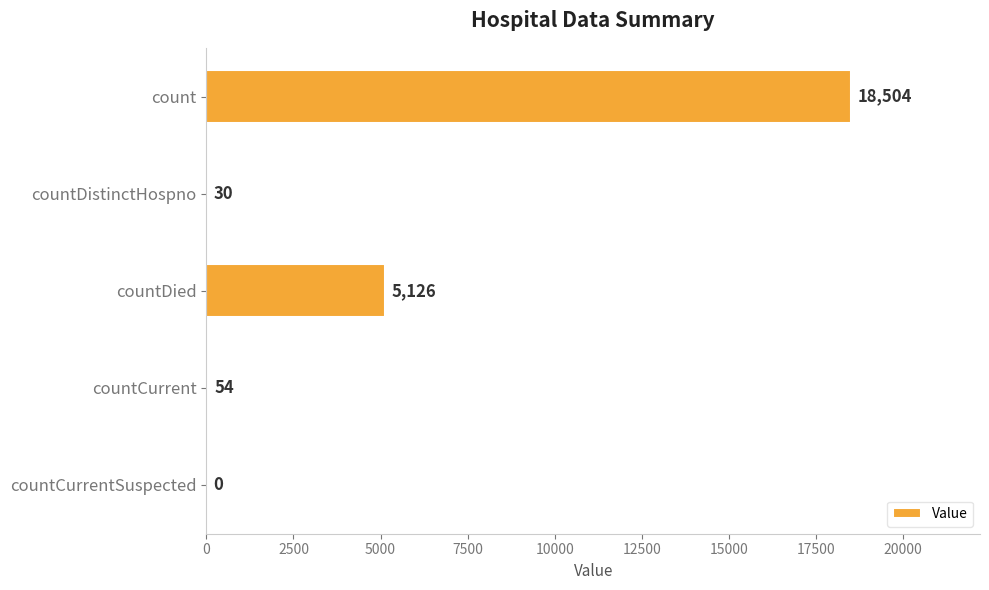

Reading top to bottom, transcribe all the data shown in this chart.

count=18504	countDistinctHospno=30	countDied=5126	countCurrent=54	countCurrentSuspected=0